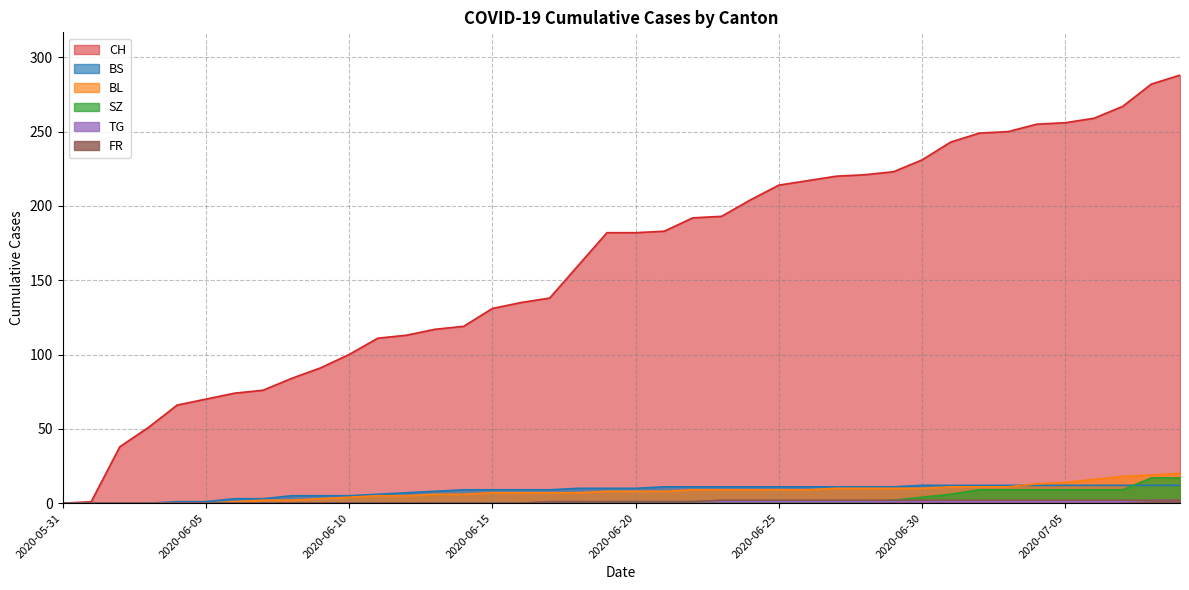

Is it true that BL equals 12 at 2020-06-20?

False